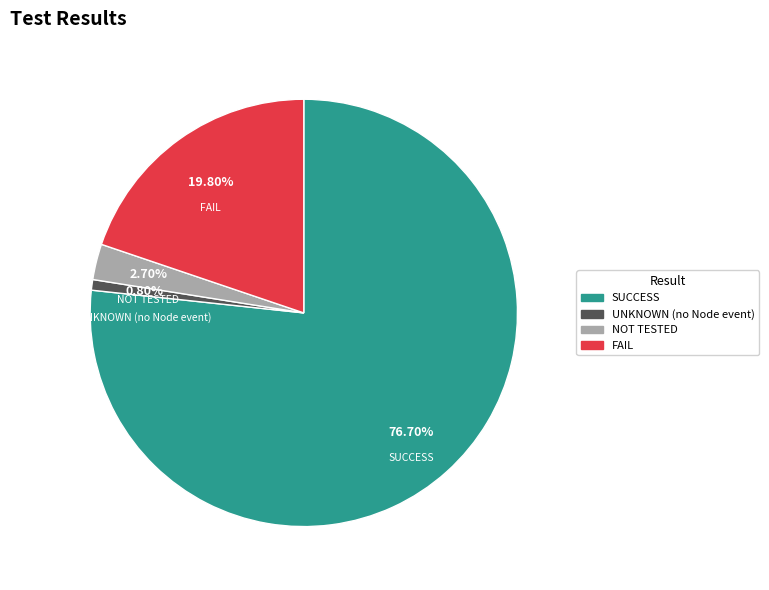

What is the largest slice in the pie chart?

SUCCESS